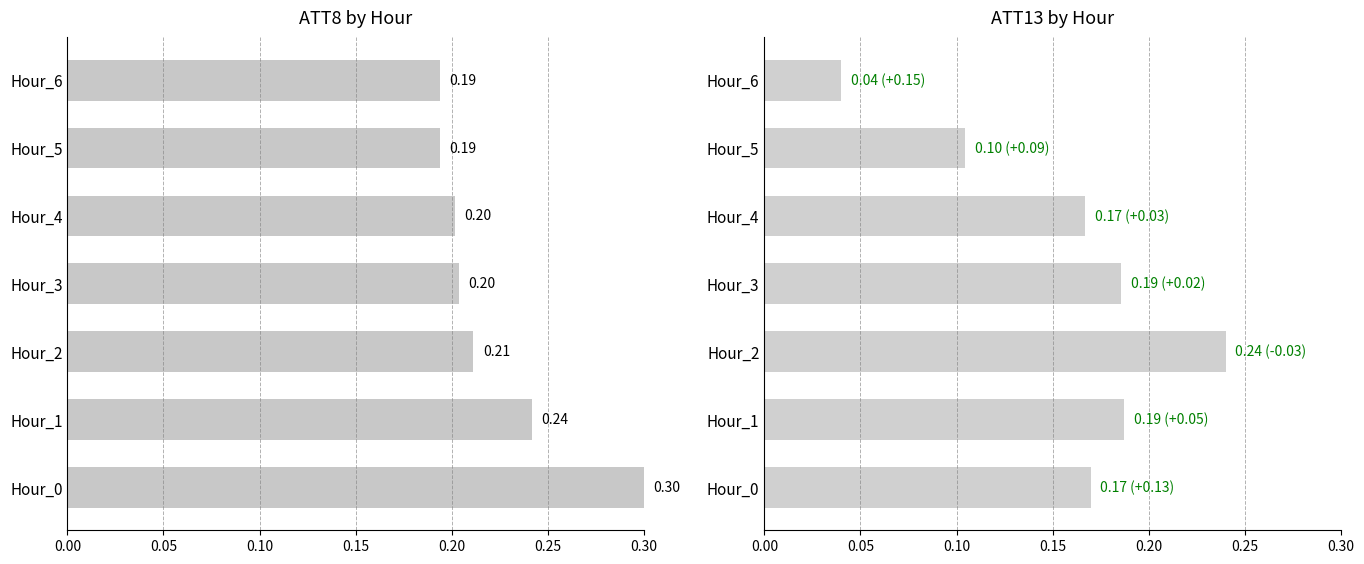

What is the value of the ATT8 bar at the 5th from the left?

0.2